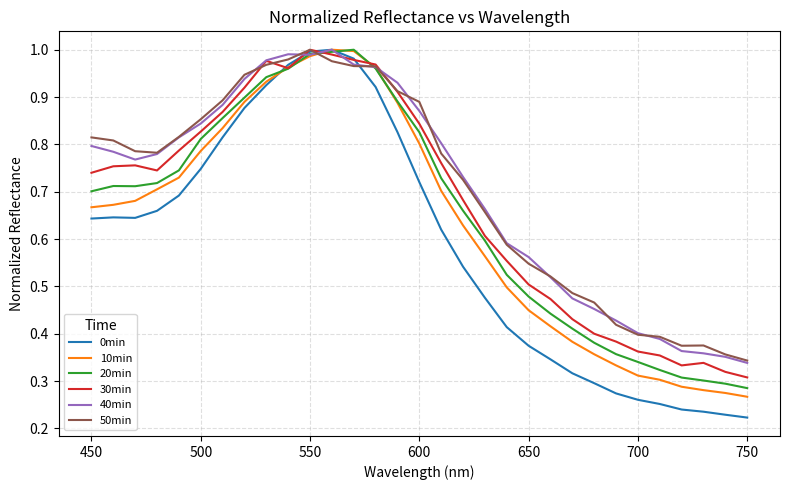

Which series has the largest range (max minus min)?

0min